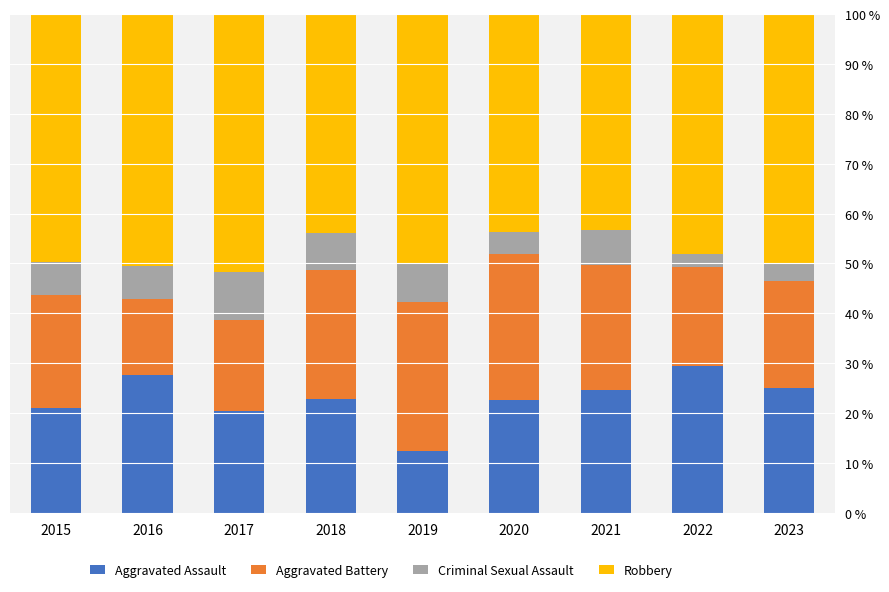

How many values in the Aggravated Assault series exceed 22?

6